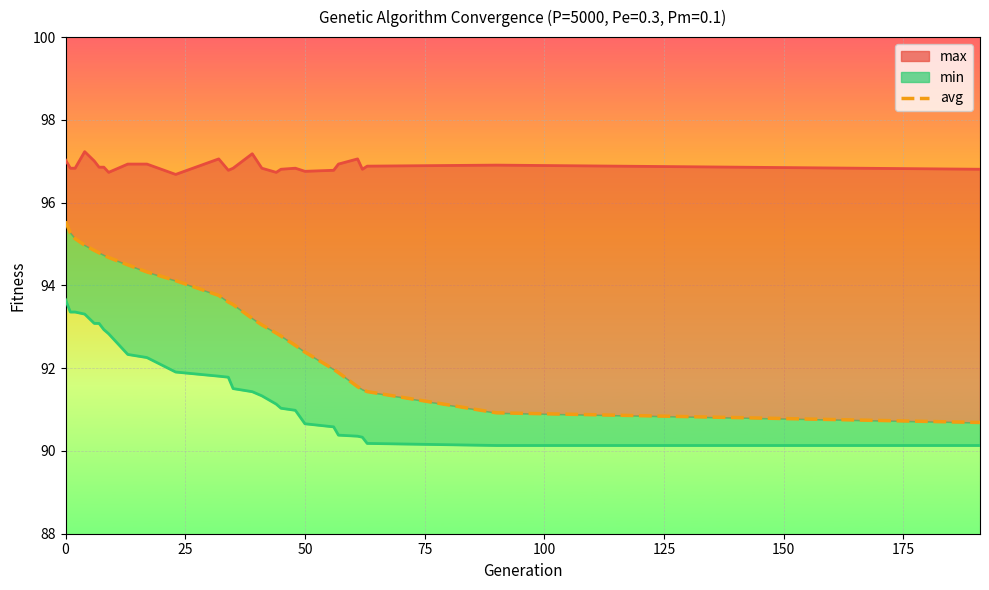

True or false: max and avg cross at least once.

False